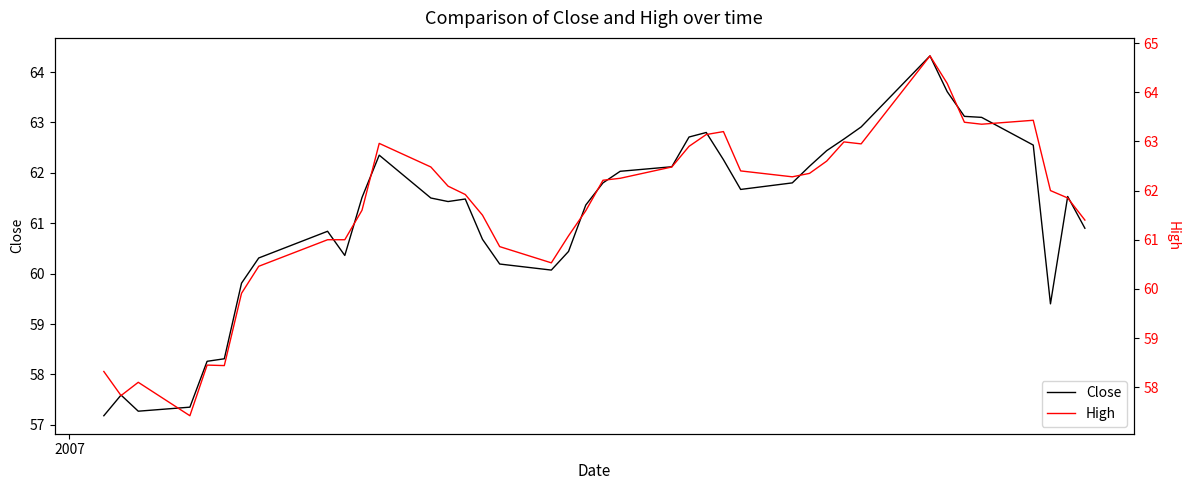

What is the maximum value for Close?

64.3